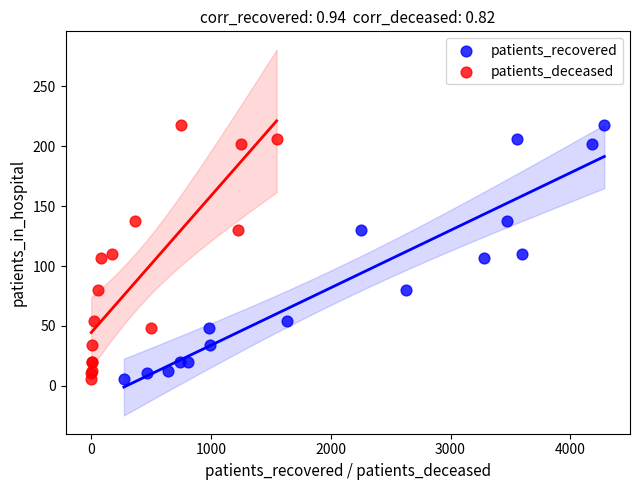

What are all the series names shown in the legend?

patients_recovered, patients_deceased